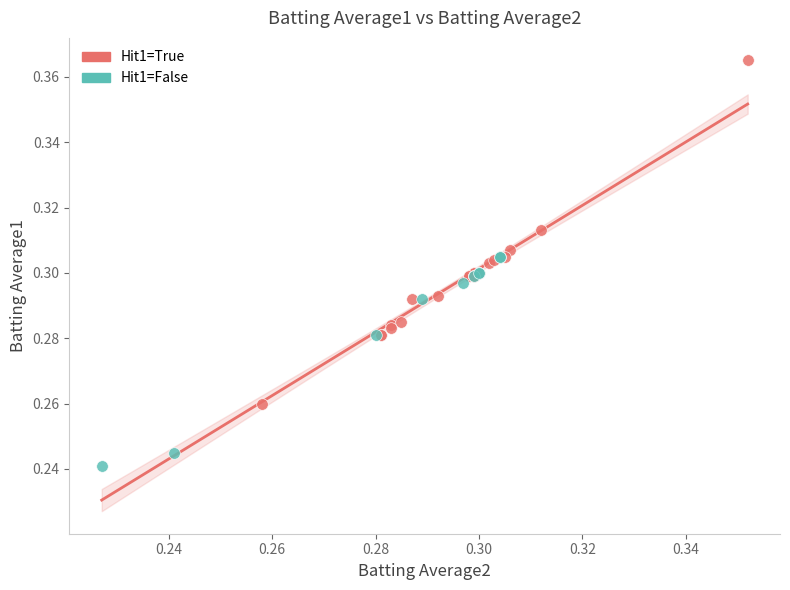

Which series has the largest Y range (max minus min)?

Hit1=True